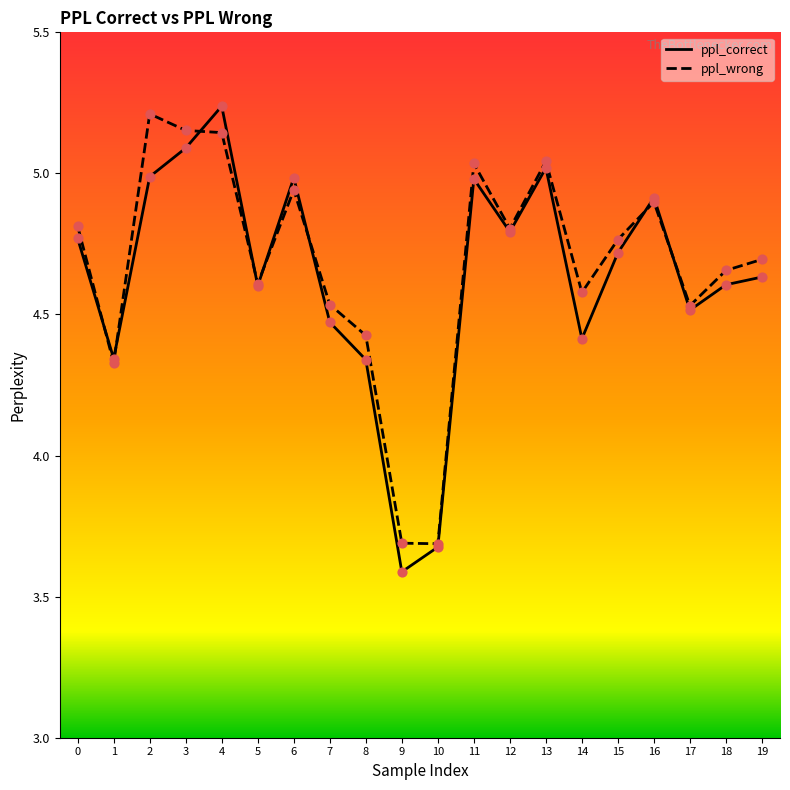

Which series has the largest Y range (max minus min)?

ppl_correct